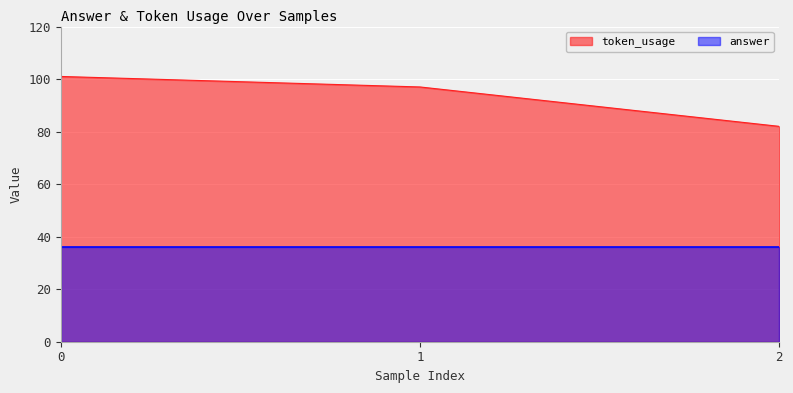

Approximately how many times larger is the value at 2 compared to 1?

0.8